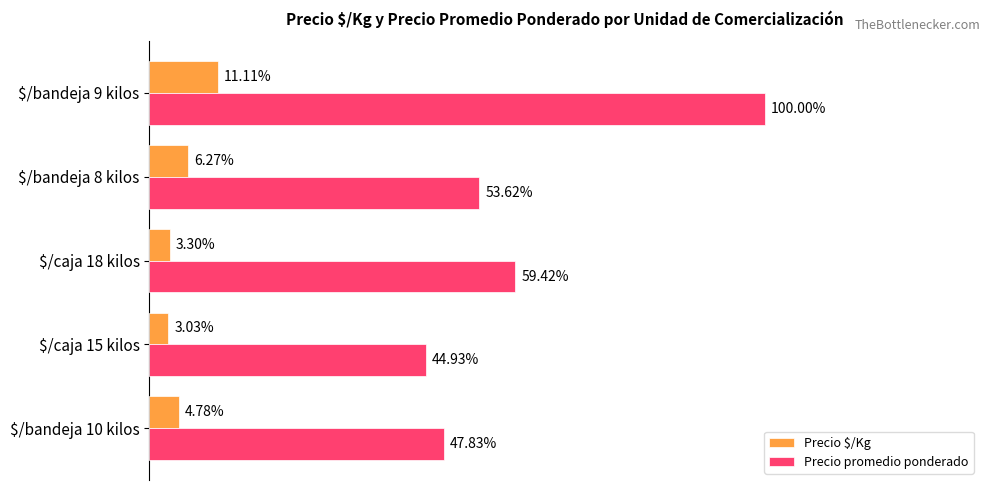

Which series has the widest spread of values?

Precio promedio ponderado